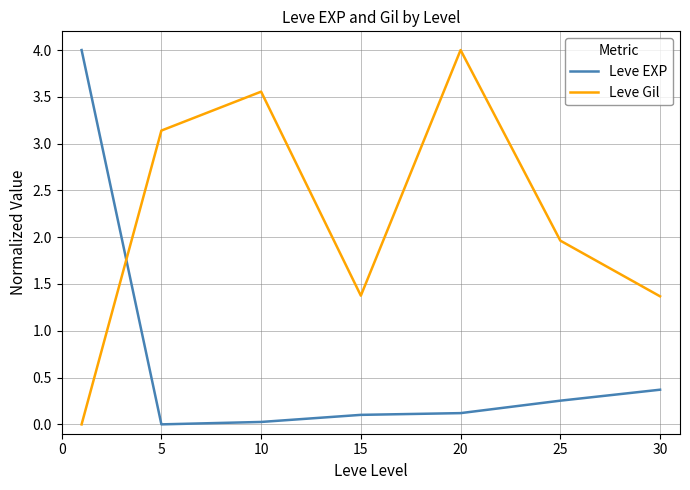

What are all the series names shown in the legend?

Leve EXP, Leve Gil